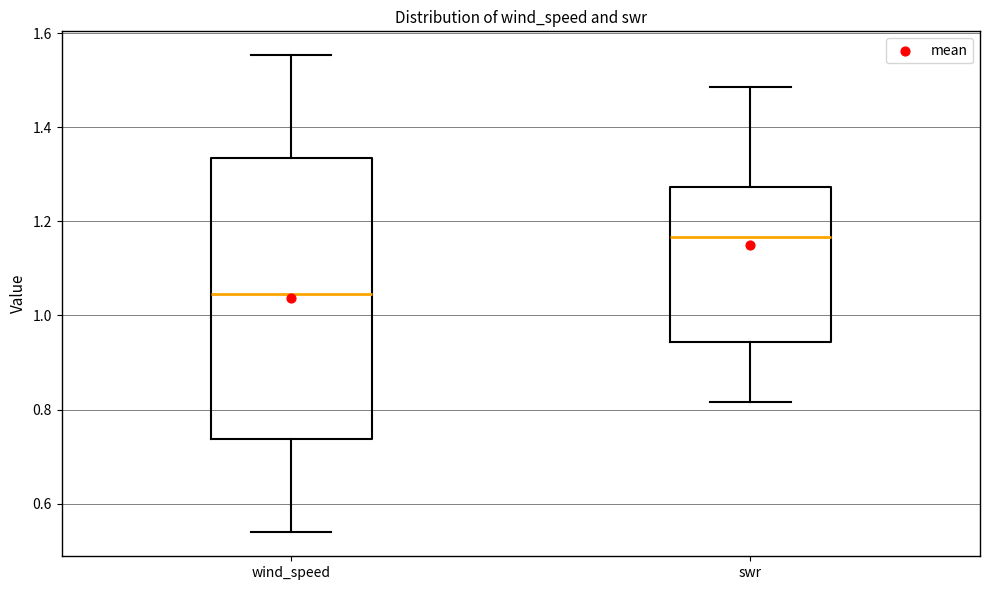

Comparing the boxes themselves (not the whiskers), which one is the tallest?

wind_speed